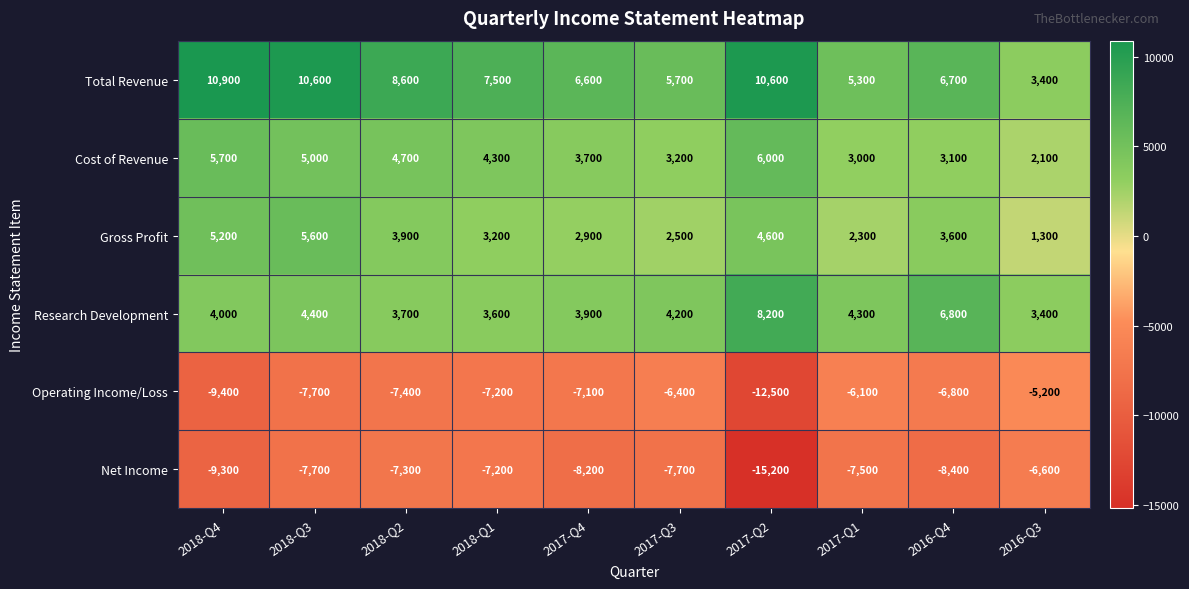

List the labels in order of Cost of Revenue value, largest first.

2017-Q2, 2018-Q4, 2018-Q3, 2018-Q2, 2018-Q1, 2017-Q4, 2017-Q3, 2016-Q4, 2017-Q1, 2016-Q3